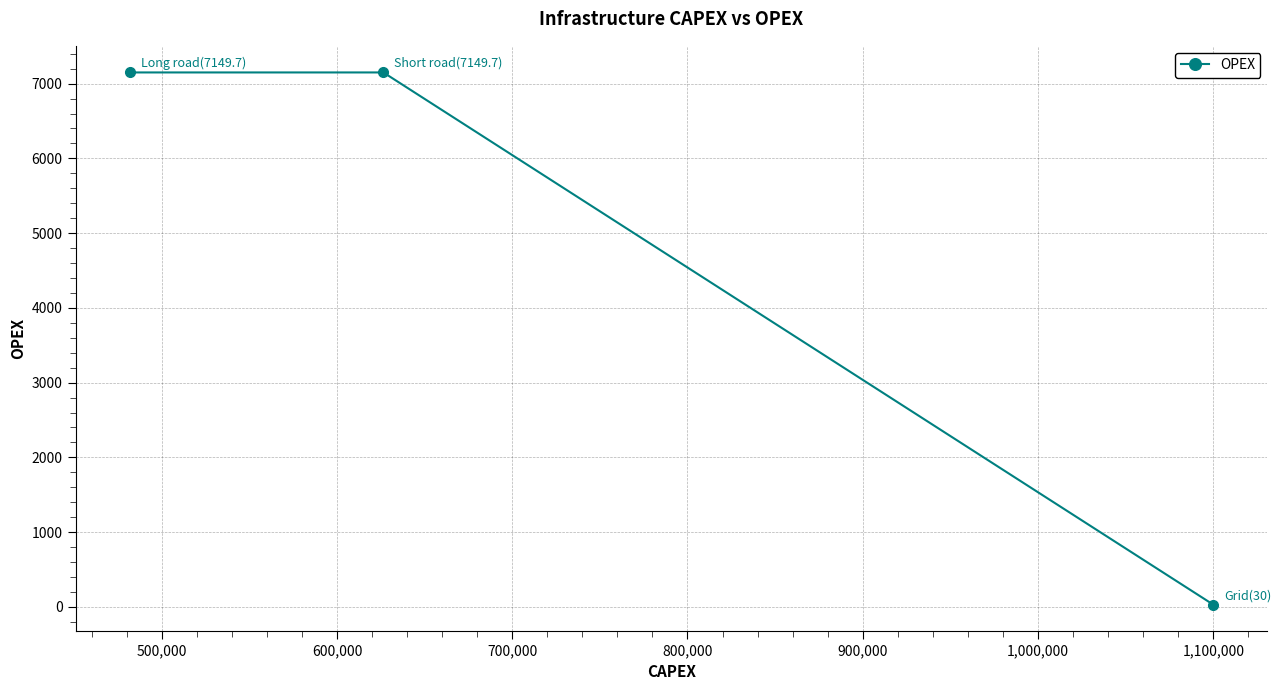

What is the sum of all values?

14329.4